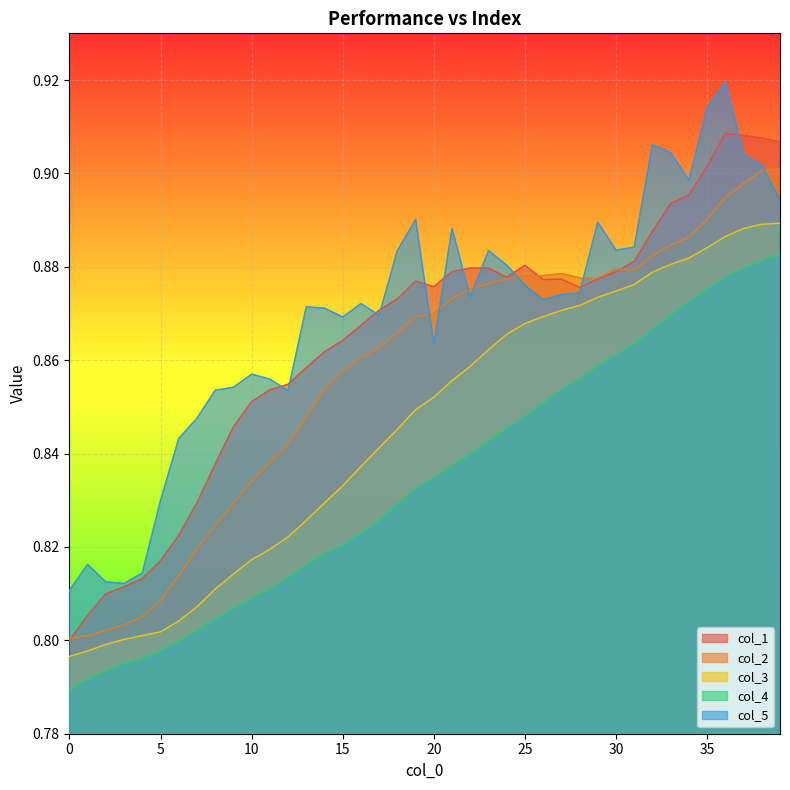

Reading left to right, extract all data points from this chart.

col_1: 0.8	0.8	0.8	0.8	0.8	0.8	0.8	0.8	0.8	0.8	0.9	0.9	0.9	0.9	0.9	0.9	0.9	0.9	0.9	0.9	0.9	0.9	0.9	0.9	0.9	0.9	0.9	0.9	0.9	0.9	0.9	0.9	0.9	0.9	0.9	0.9	0.9	0.9	0.9	0.9
col_2: 0.8	0.8	0.8	0.8	0.8	0.8	0.8	0.8	0.8	0.8	0.8	0.8	0.8	0.8	0.9	0.9	0.9	0.9	0.9	0.9	0.9	0.9	0.9	0.9	0.9	0.9	0.9	0.9	0.9	0.9	0.9	0.9	0.9	0.9	0.9	0.9	0.9	0.9	0.9	0.9
col_3: 0.8	0.8	0.8	0.8	0.8	0.8	0.8	0.8	0.8	0.8	0.8	0.8	0.8	0.8	0.8	0.8	0.8	0.8	0.8	0.8	0.9	0.9	0.9	0.9	0.9	0.9	0.9	0.9	0.9	0.9	0.9	0.9	0.9	0.9	0.9	0.9	0.9	0.9	0.9	0.9
col_4: 0.8	0.8	0.8	0.8	0.8	0.8	0.8	0.8	0.8	0.8	0.8	0.8	0.8	0.8	0.8	0.8	0.8	0.8	0.8	0.8	0.8	0.8	0.8	0.8	0.8	0.8	0.9	0.9	0.9	0.9	0.9	0.9	0.9	0.9	0.9	0.9	0.9	0.9	0.9	0.9
col_5: 0.8	0.8	0.8	0.8	0.8	0.8	0.8	0.8	0.9	0.9	0.9	0.9	0.9	0.9	0.9	0.9	0.9	0.9	0.9	0.9	0.9	0.9	0.9	0.9	0.9	0.9	0.9	0.9	0.9	0.9	0.9	0.9	0.9	0.9	0.9	0.9	0.9	0.9	0.9	0.9